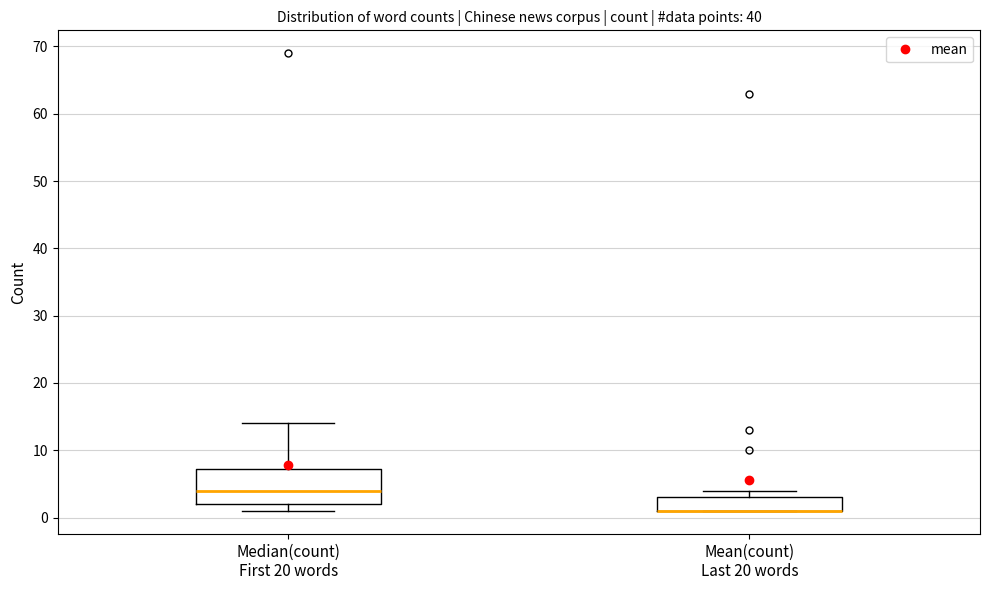

Reading left to right, read every box against the y-axis: the position of its median line, the range the box covers, and the ends of its whiskers. The values are not printed on the chart, so give them approximately, as read against the axis.

Median(count) First 20 words: median 4, box 2 to 7, whiskers 1 to 14
Mean(count) Last 20 words: median 1 (drawn on the box's lower edge), box 1 to 3, whiskers 1 to 4